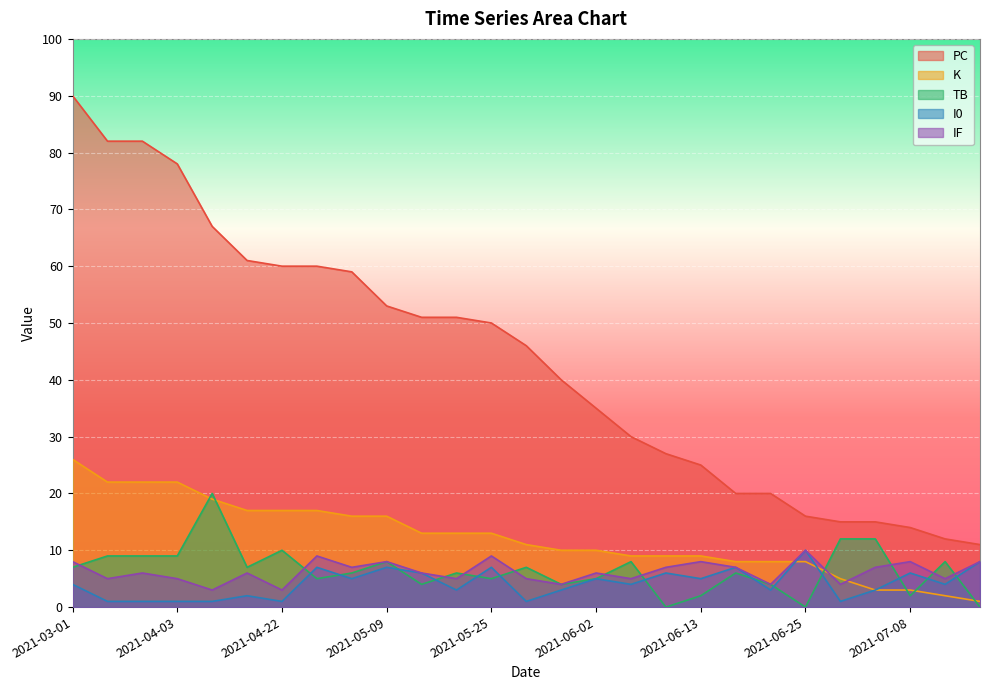

True or false: K has more than 1 points higher than both neighbors.

False